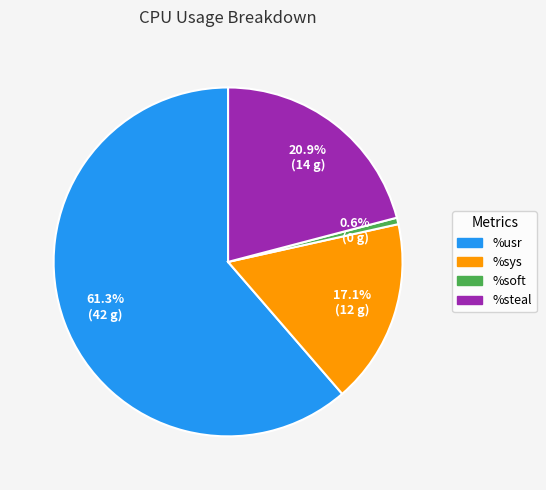

Combined, do %usr and %steal account for over 50%?

Yes